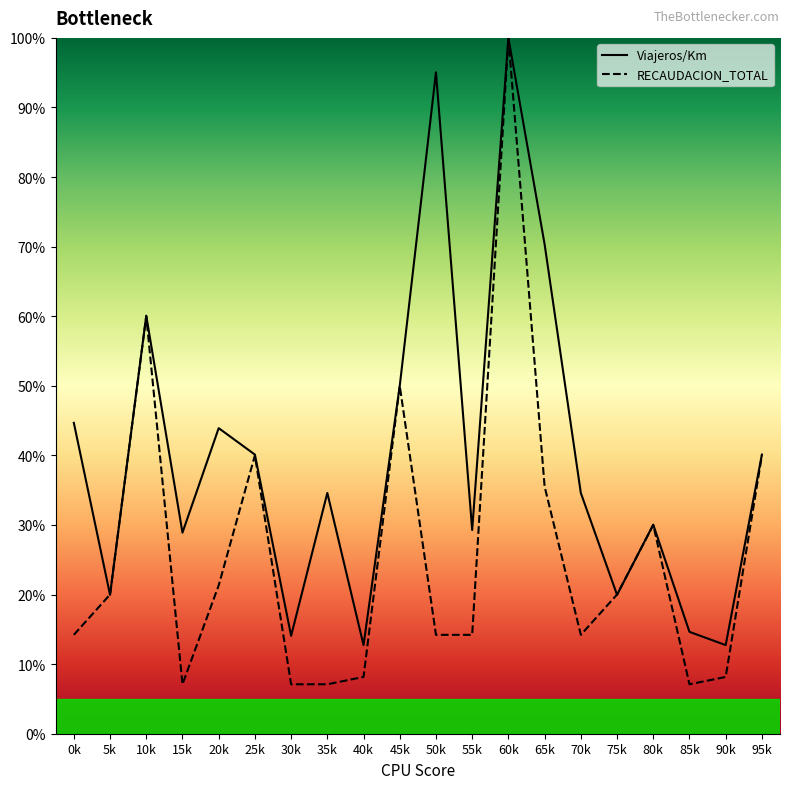

What are all the series names shown in the legend?

Viajeros/Km, RECAUDACION_TOTAL